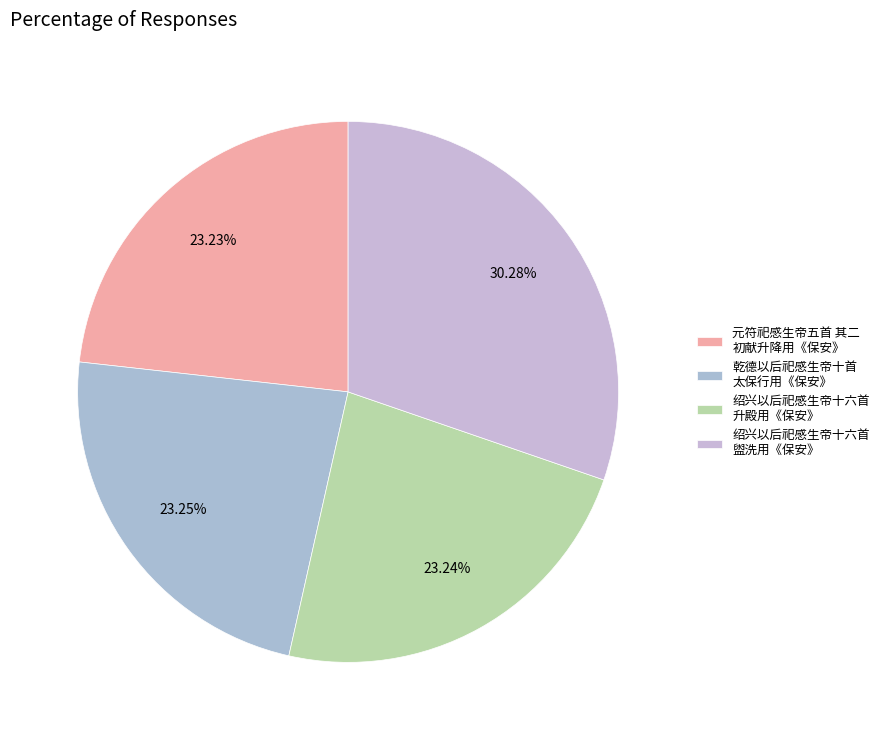

How many slices are in this pie chart?

4